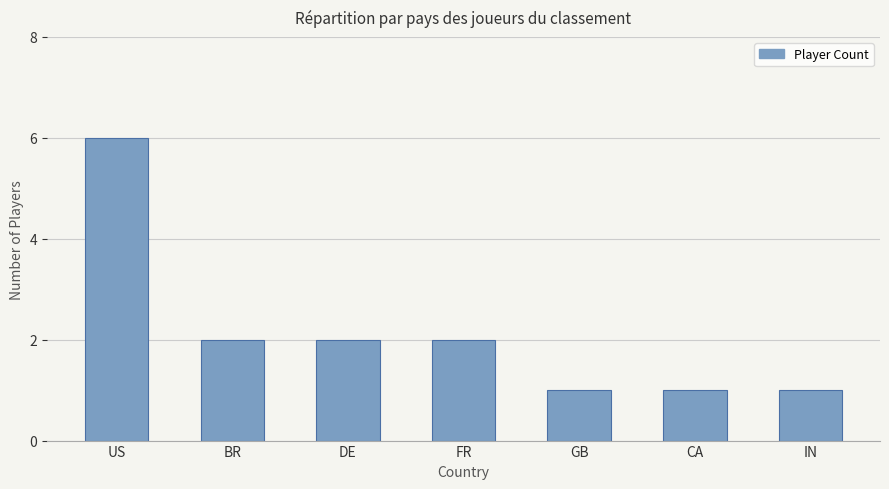

How many categories are shown in the chart?

7